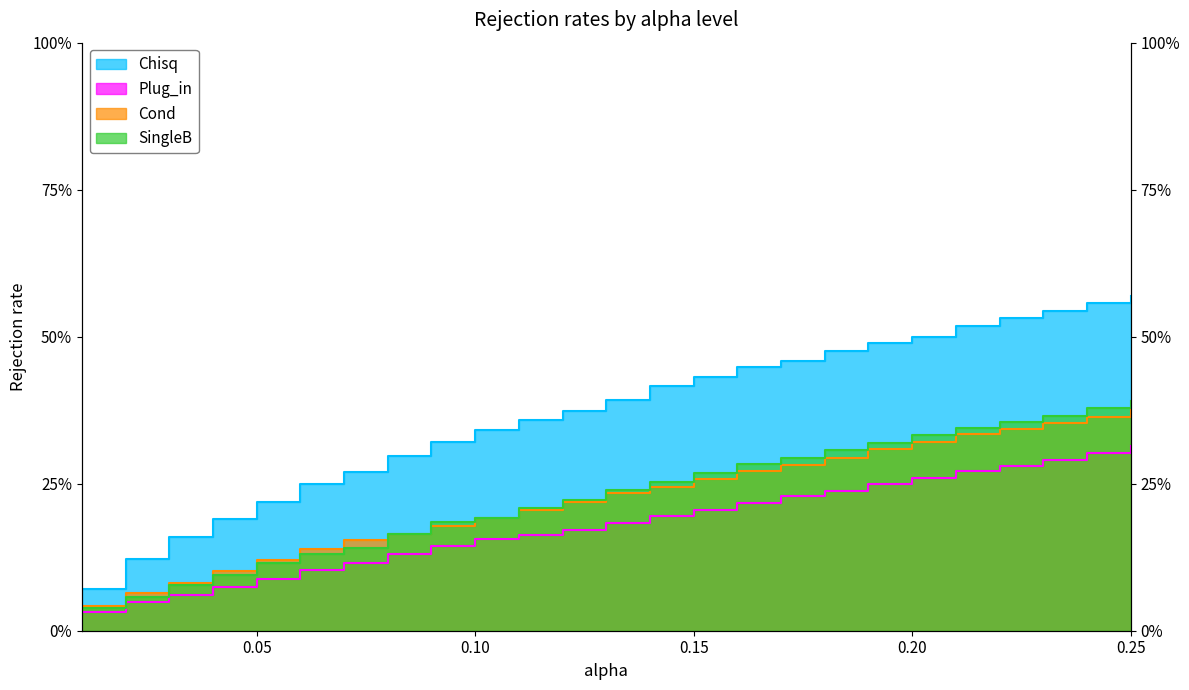

At which label does Cond reach its peak?

0.25